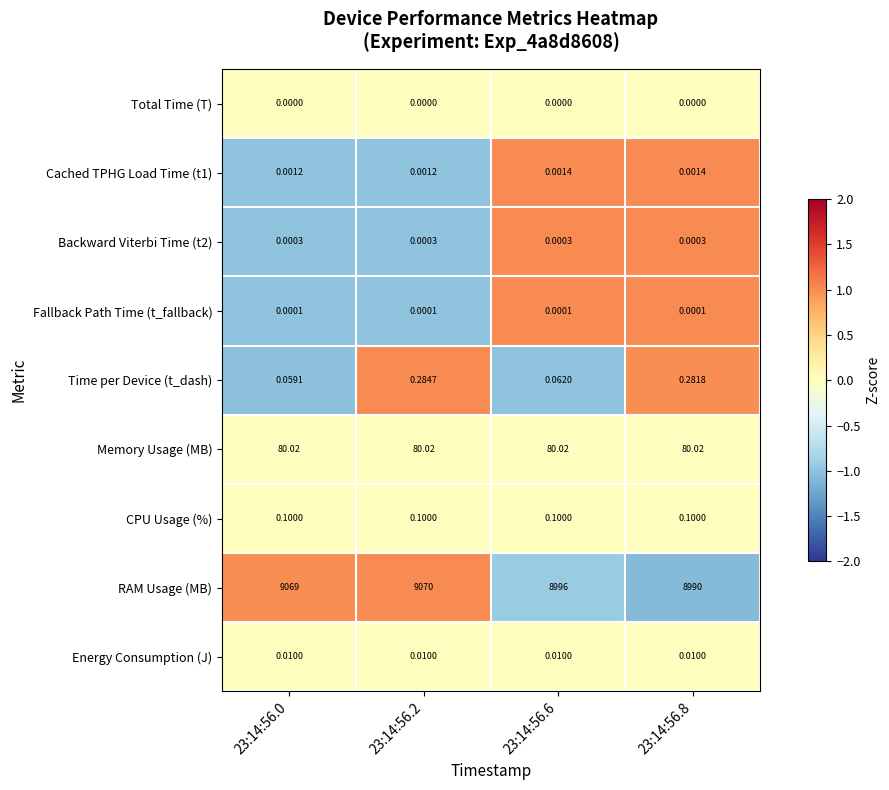

Which series has the largest total across all categories?

RAM Usage (MB)